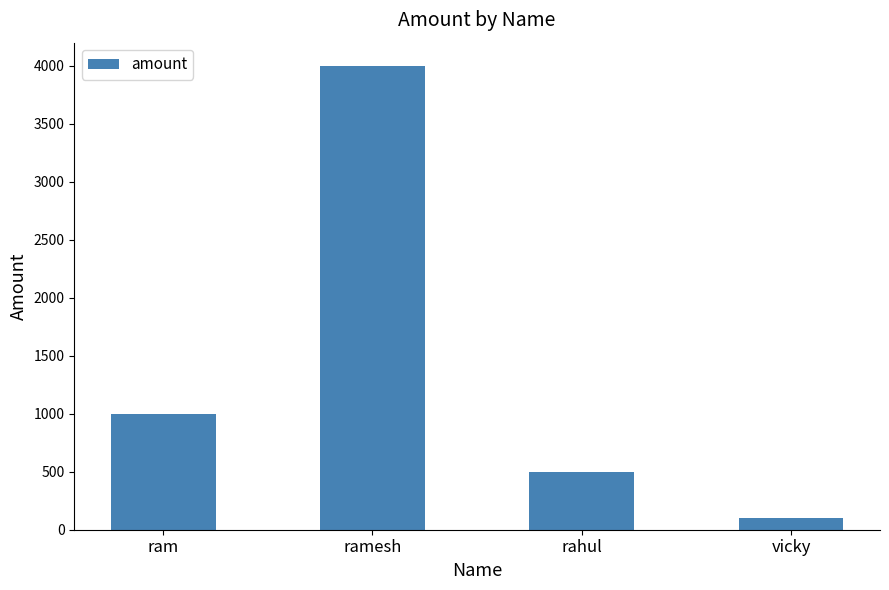

Rank the categories by value from lowest to highest.

vicky, rahul, ram, ramesh